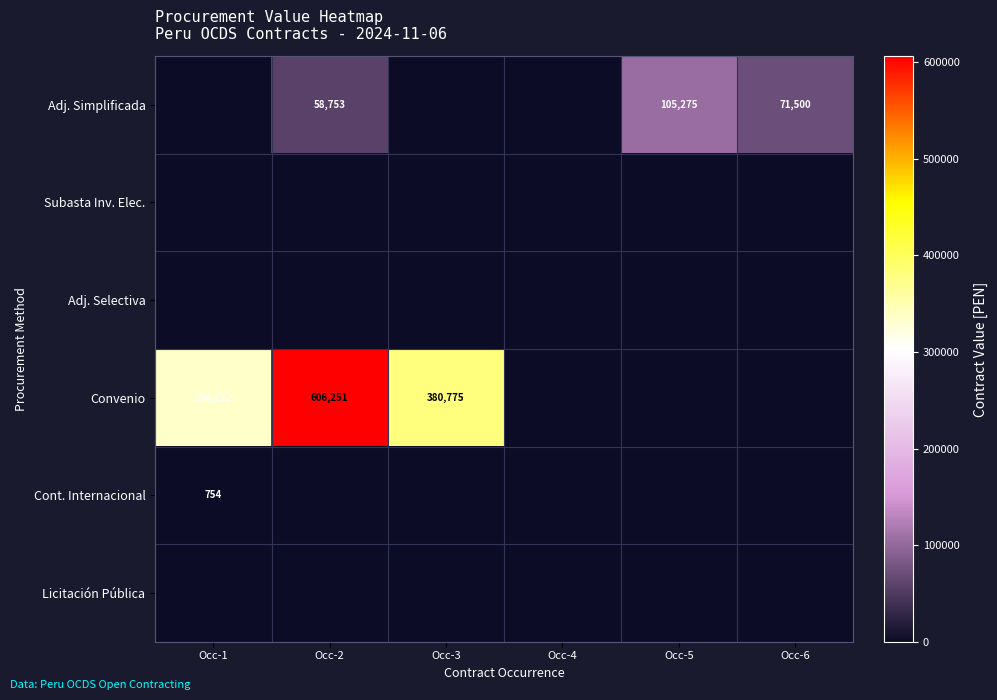

Is it true that Convenio equals 336272 at Occ-1?

True